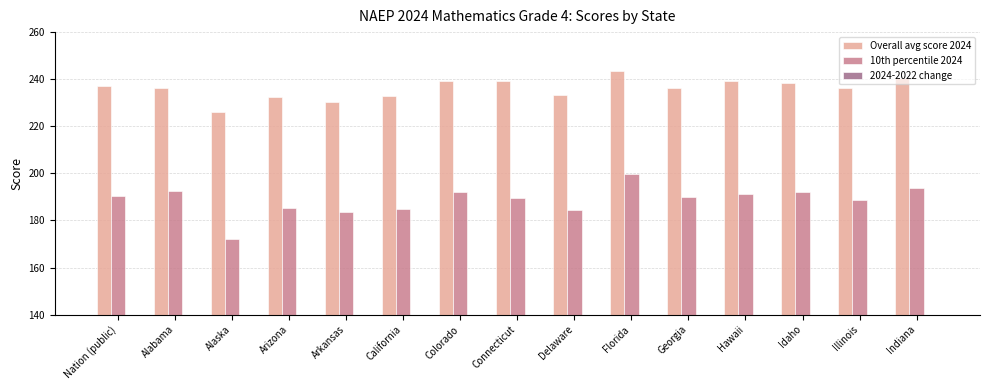

List the series in order of their overall mean, highest first.

Overall avg score 2024, 10th percentile 2024, 2024-2022 change